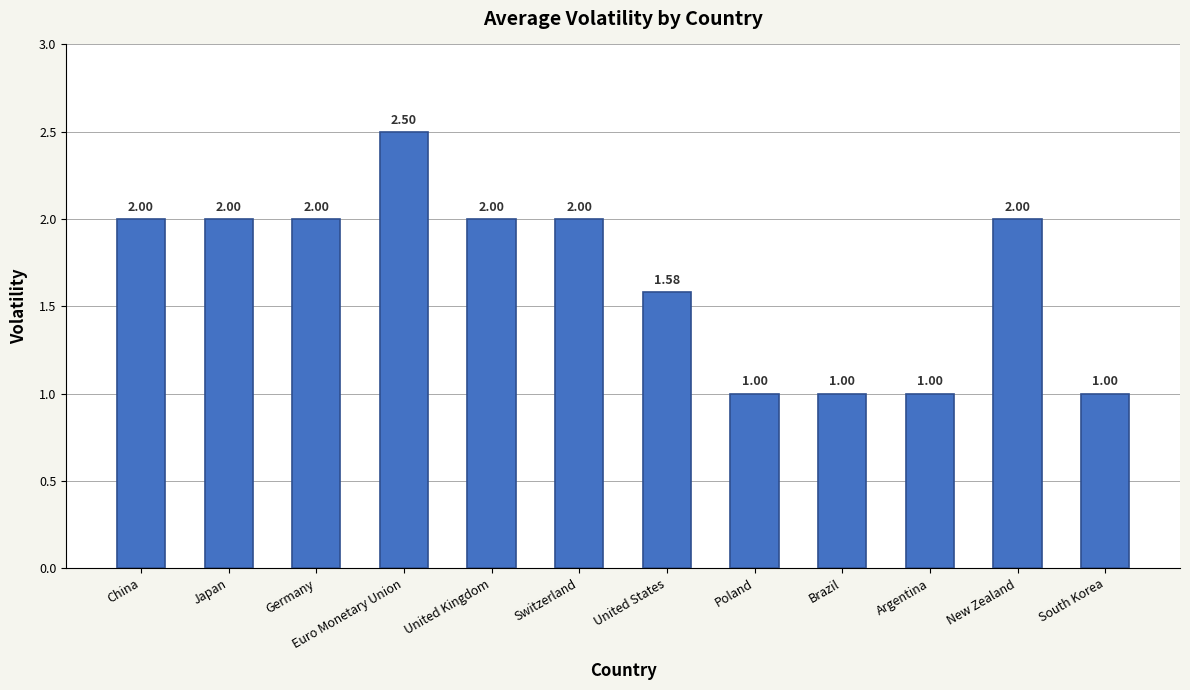

What is the sum of the values at New Zealand and Switzerland?

4.0